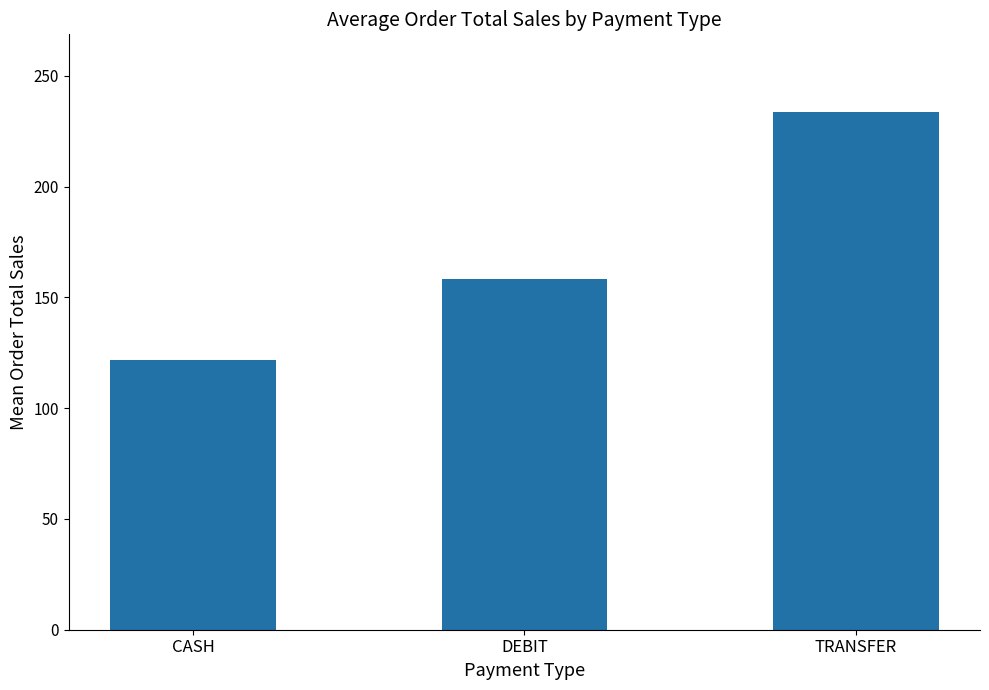

Rank the categories by value from lowest to highest.

CASH, DEBIT, TRANSFER